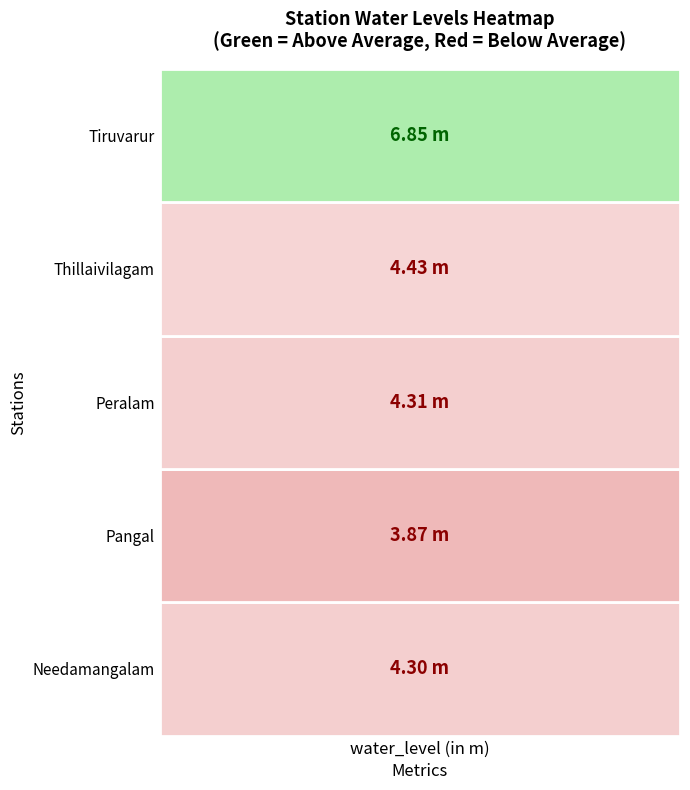

Reading left to right, extract all data points from this chart.

Needamangalam=4.3	Pangal=3.9	Peralam=4.3	Thillaivilagam=4.4	Tiruvarur=6.8